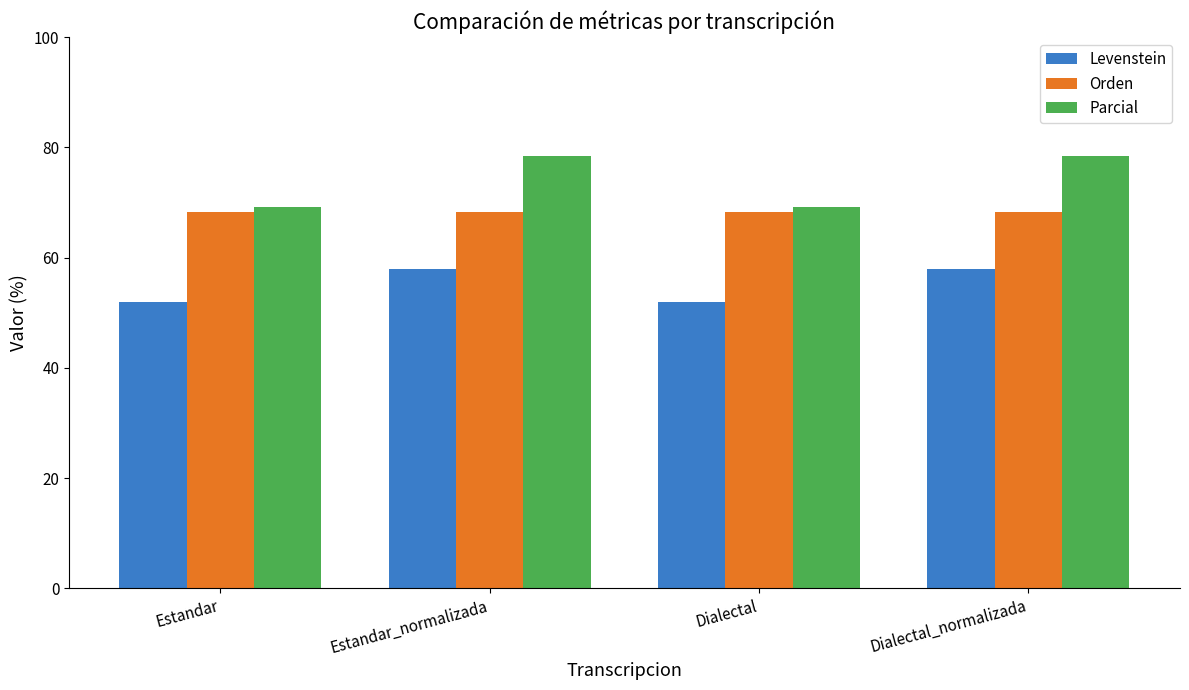

Is the value of Parcial at Estandar_normalizada greater than the value of Orden at Dialectal_normalizada?

Yes